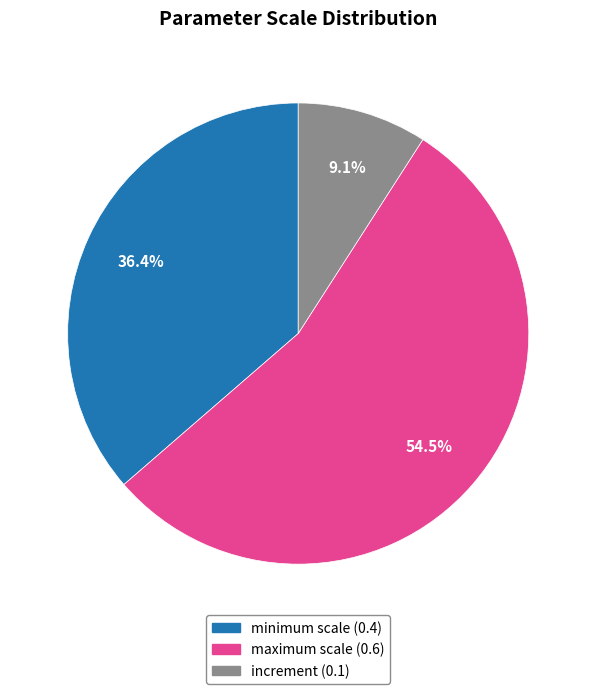

Count the number of slices in the pie.

3